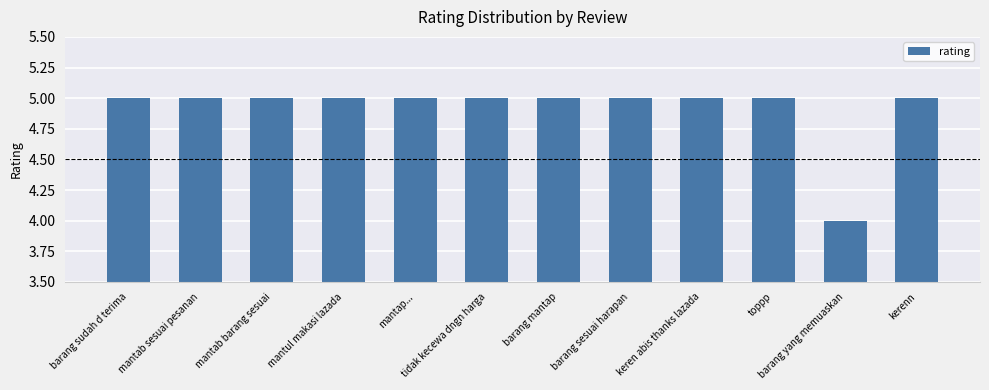

Reading left to right, what are all the values shown in this chart?

5	5	5	5	5	5	5	5	5	5	4	5